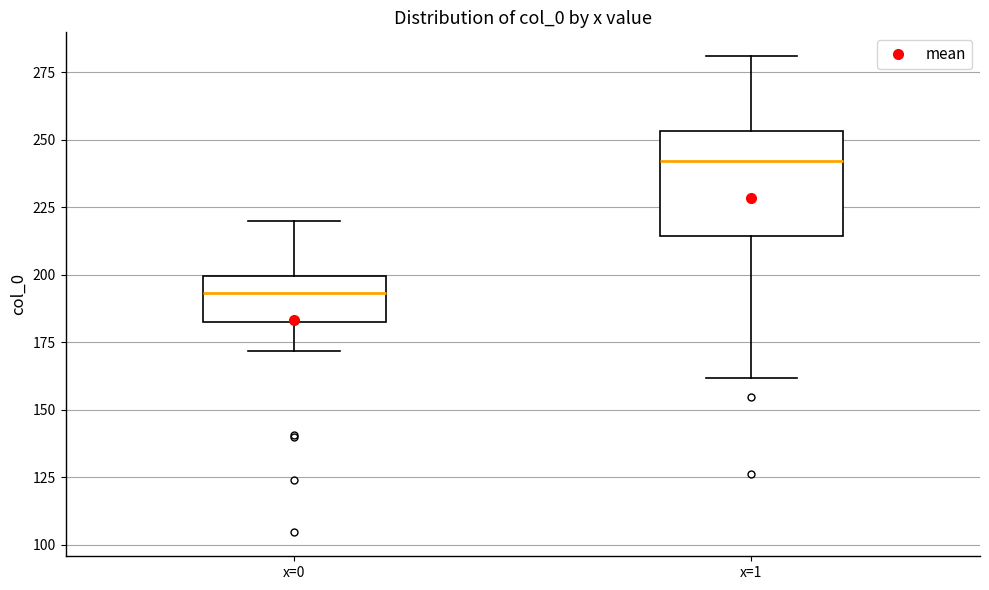

Which box is the tallest, from its lower edge to its upper edge?

x=1